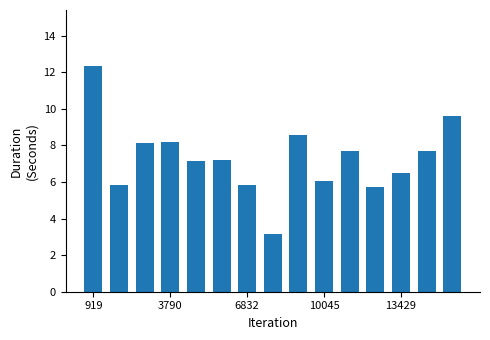

What is the value of the 7th bar from the left?

5.8